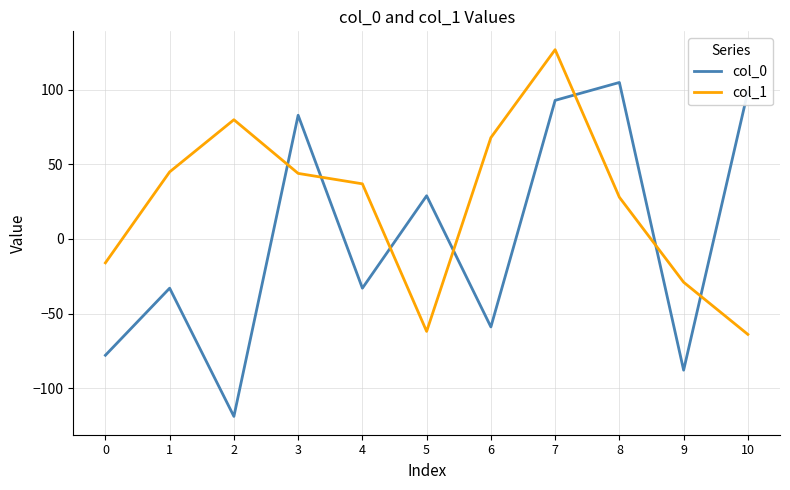

At which label does col_1 first exceed 37?

1